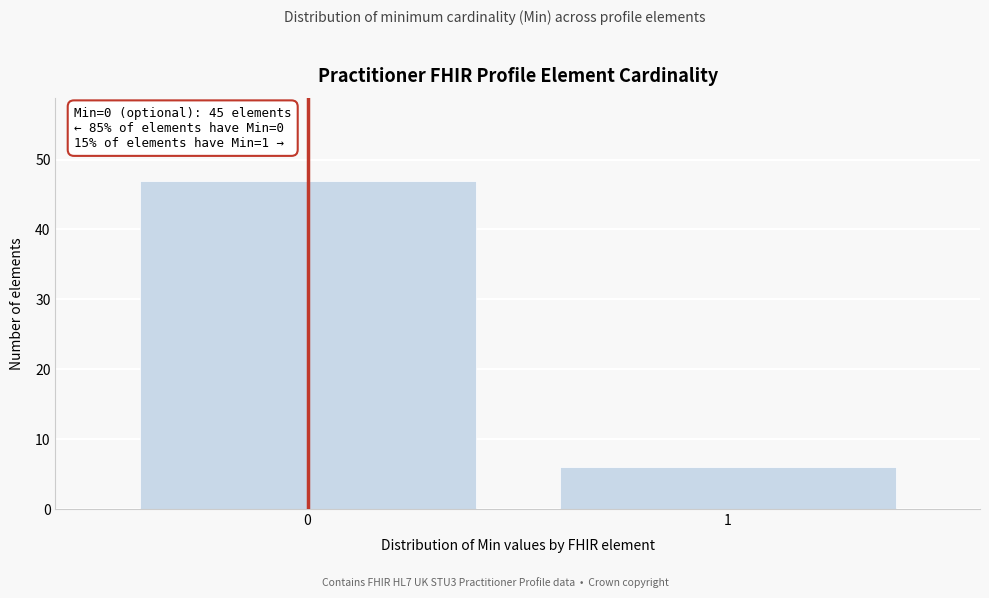

Reading left to right, transcribe all the data shown in this chart.

47	6